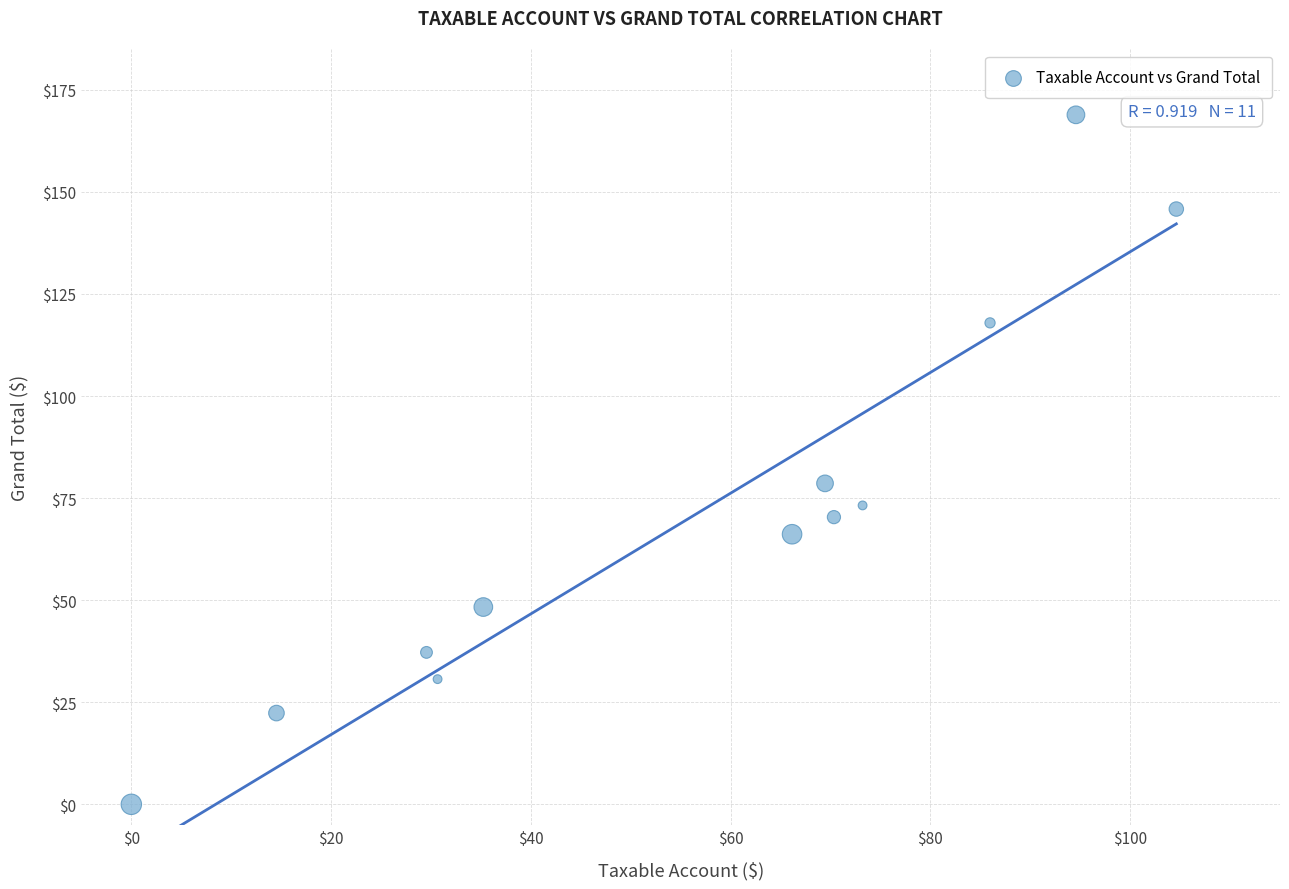

What is the average Y value?

71.6